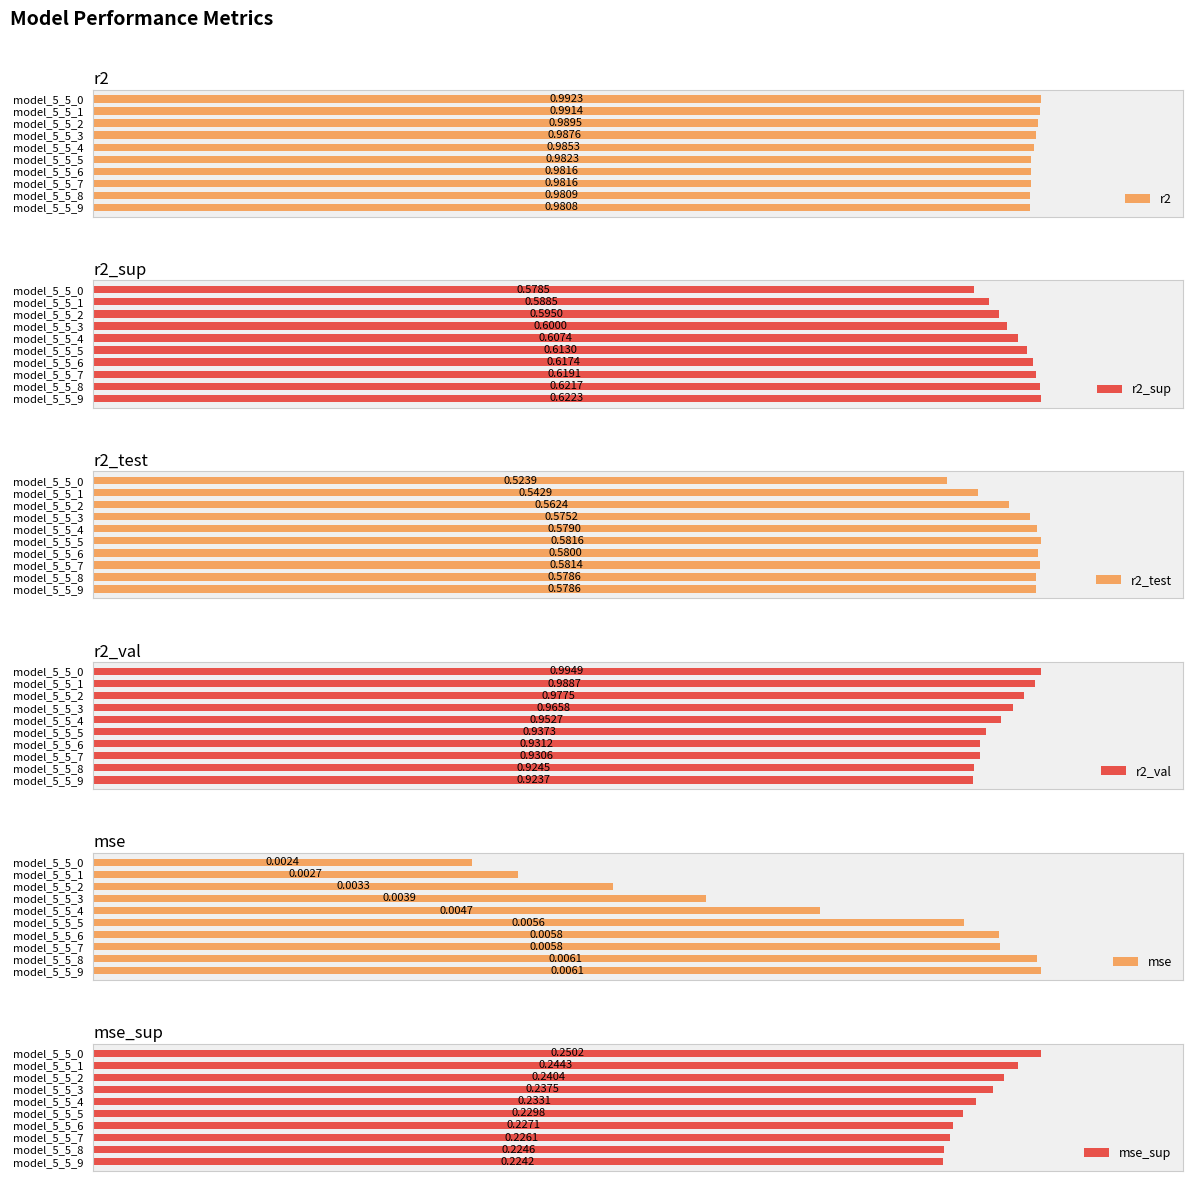

What are all the series names shown in the legend?

r2, r2_sup, r2_test, r2_val, mse, mse_sup